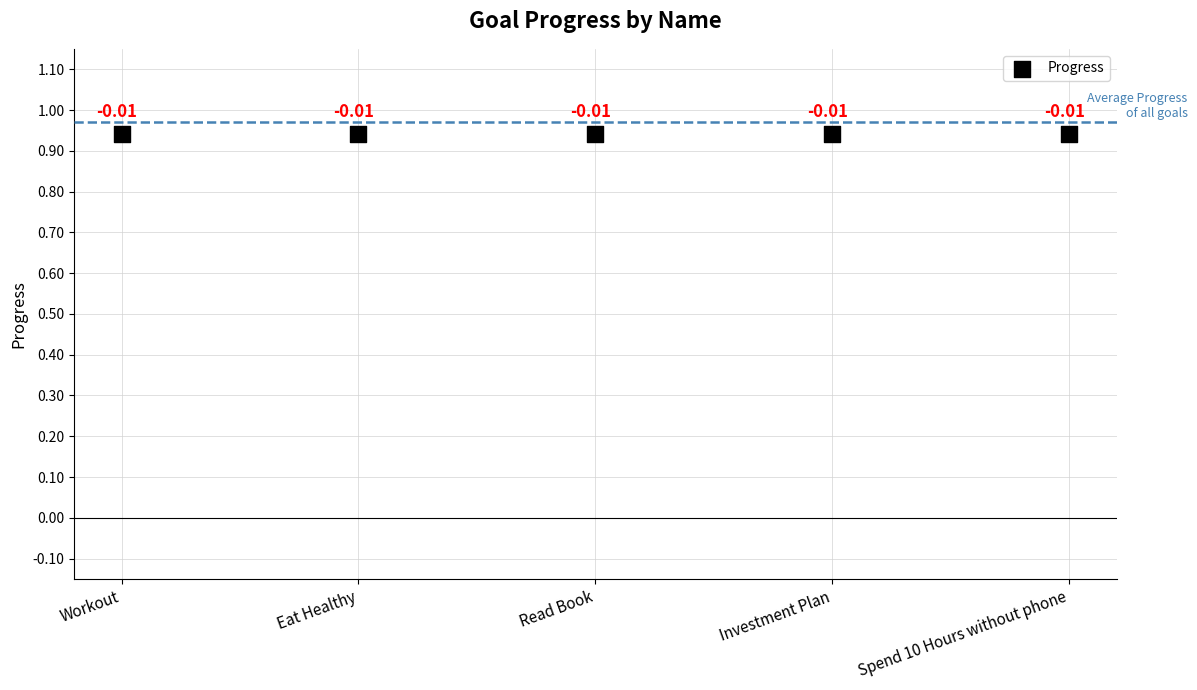

Which series contains the highest Y value?

Progress